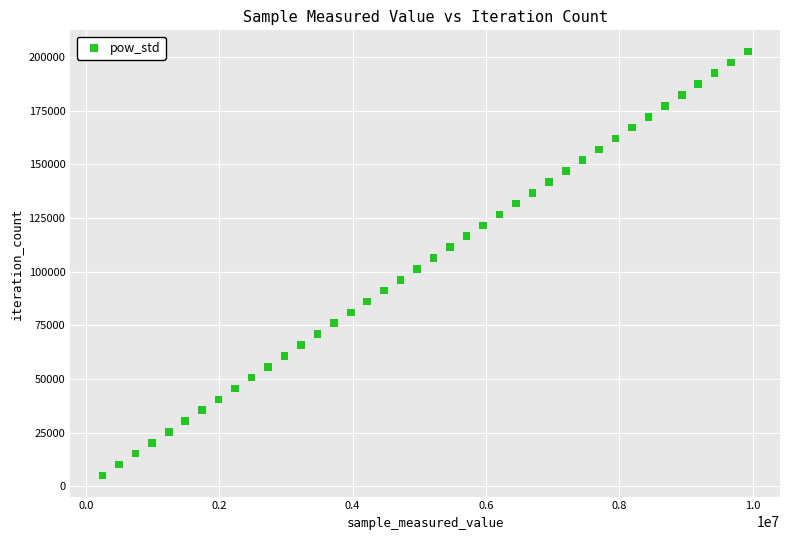

What is the range of Y values (max minus min)?

197535